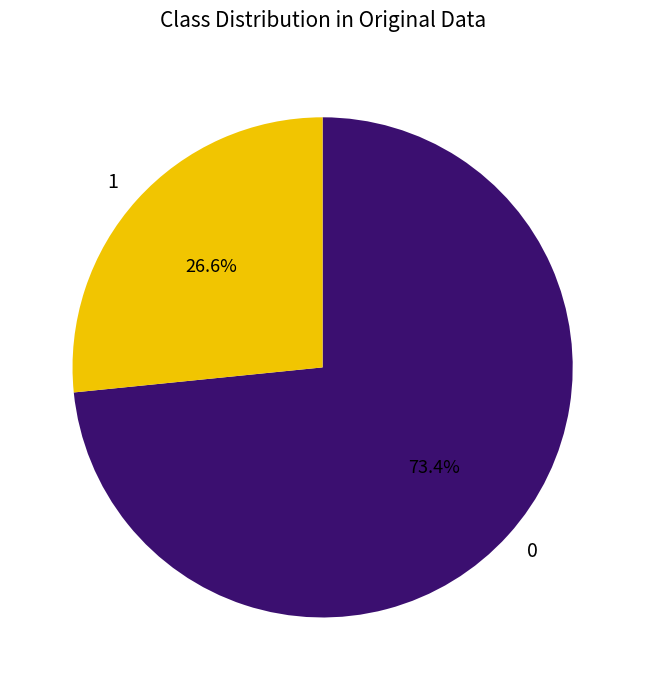

Combined, do 1 and 0 account for over 50%?

Yes